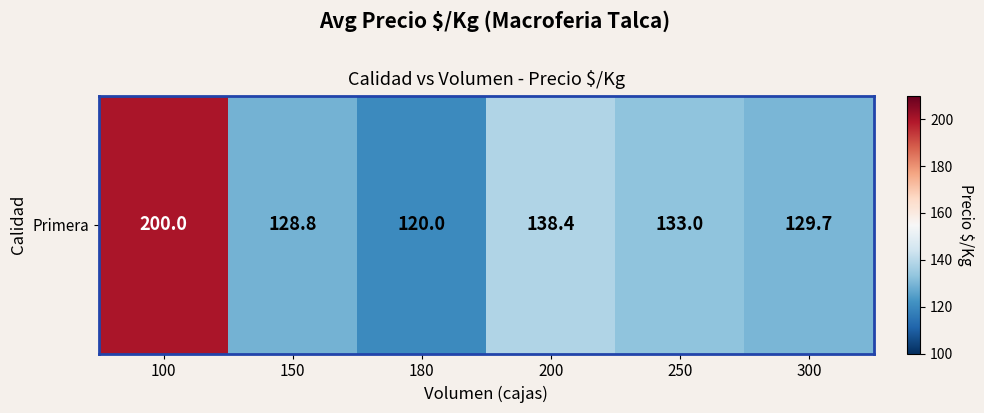

What is the change in value from 150 to 180?

-8.8